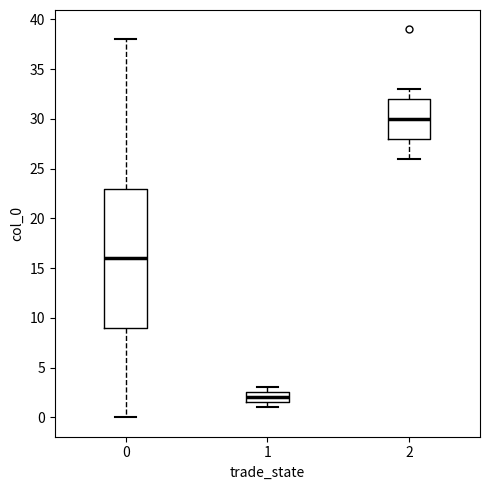

Which box is the tallest, from its lower edge to its upper edge?

0